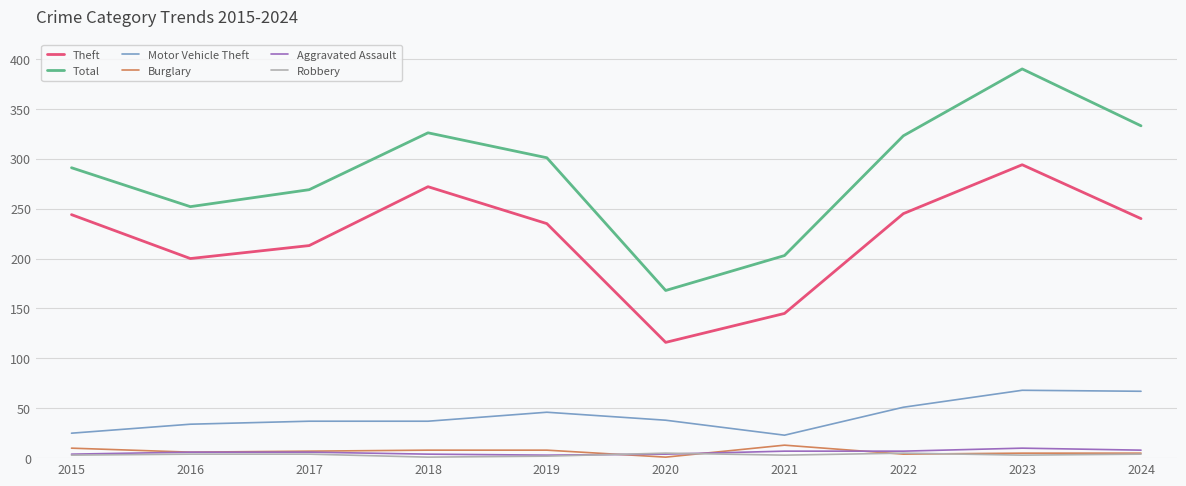

True or false: Theft and Burglary cross at least once.

False